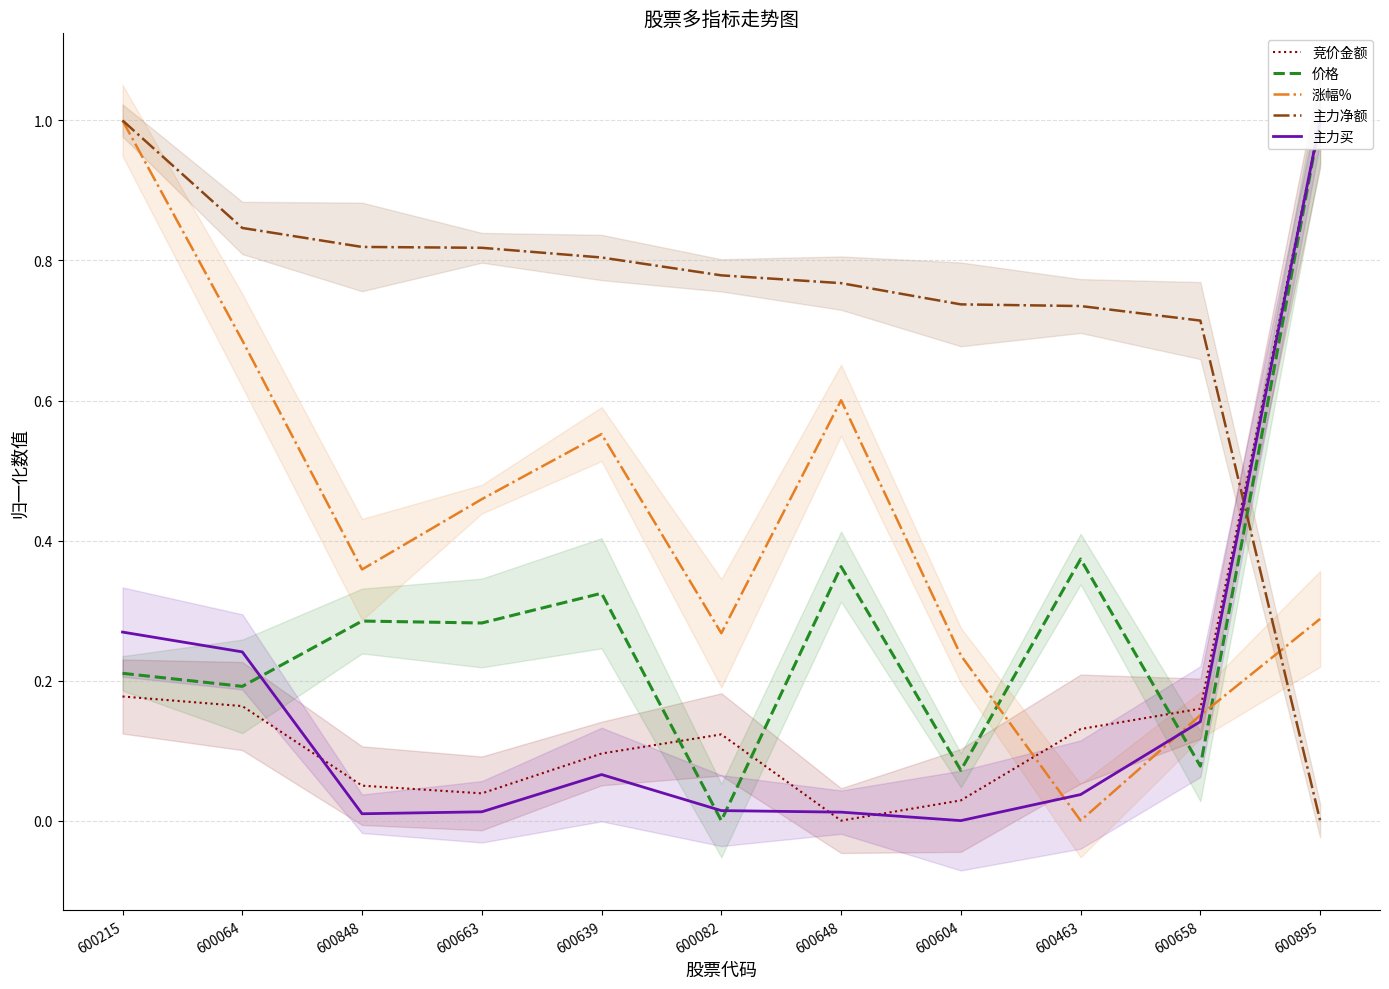

Rank the categories by 价格 value from lowest to highest.

600082, 600604, 600658, 600064, 600215, 600663, 600848, 600639, 600648, 600463, 600895